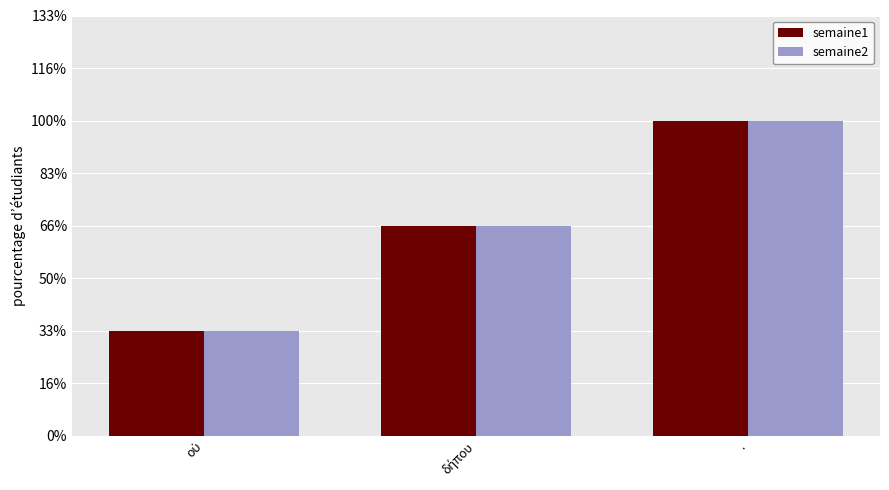

Are the bars horizontal?

No